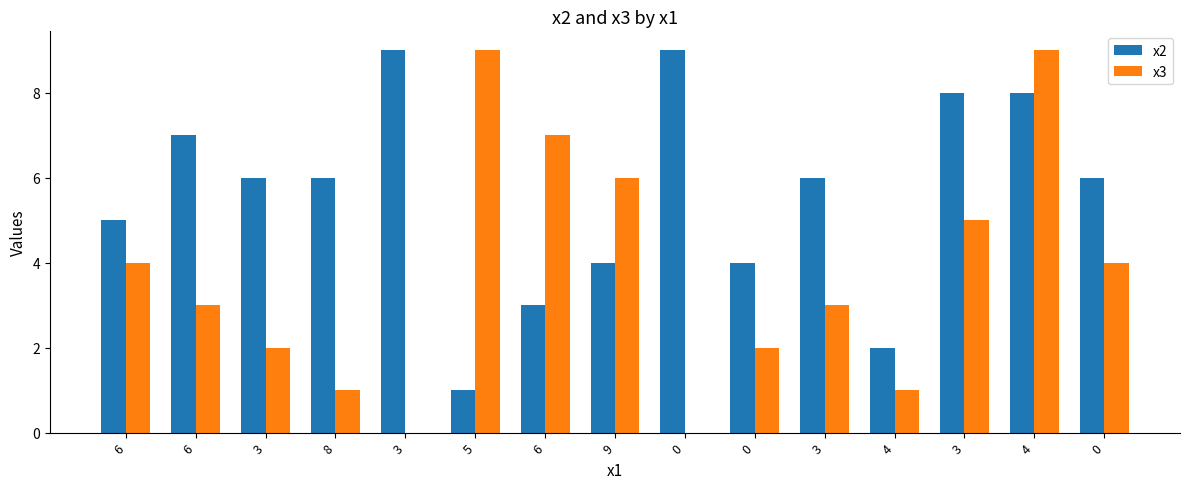

Is the value of x2 at 0 greater than the value of x3 at 9?

Yes